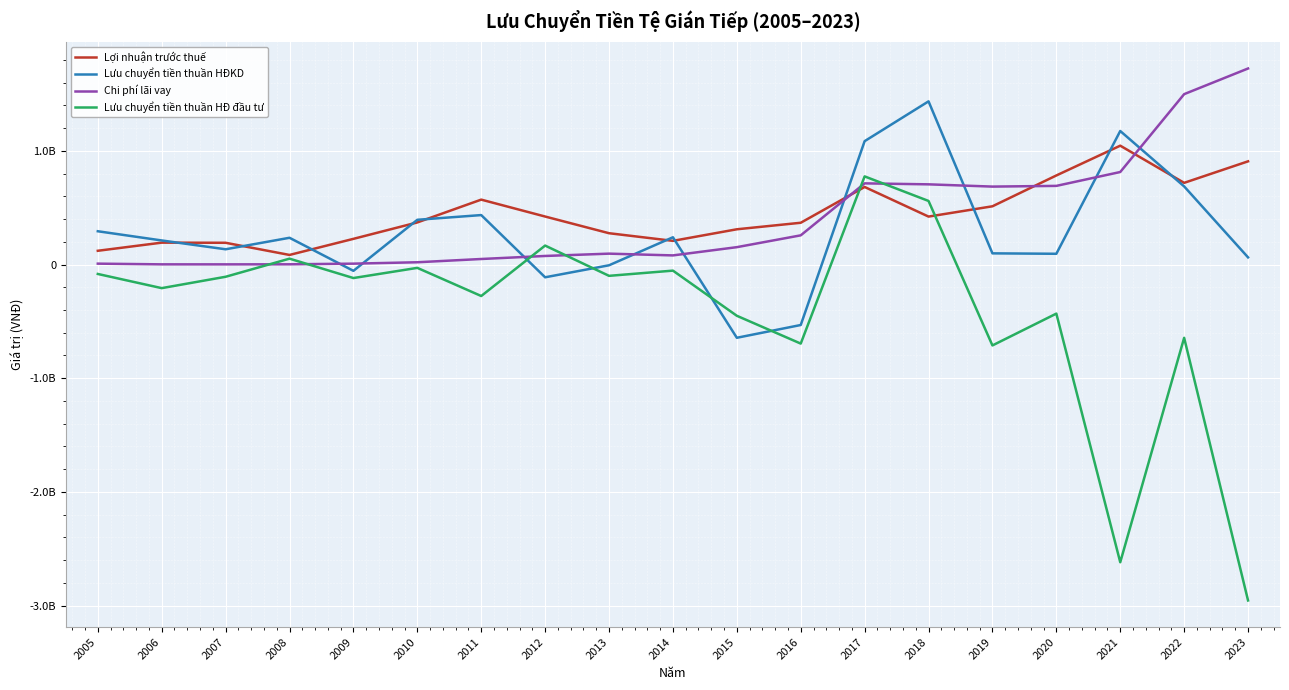

Is this an area chart (filled region under the line)?

No